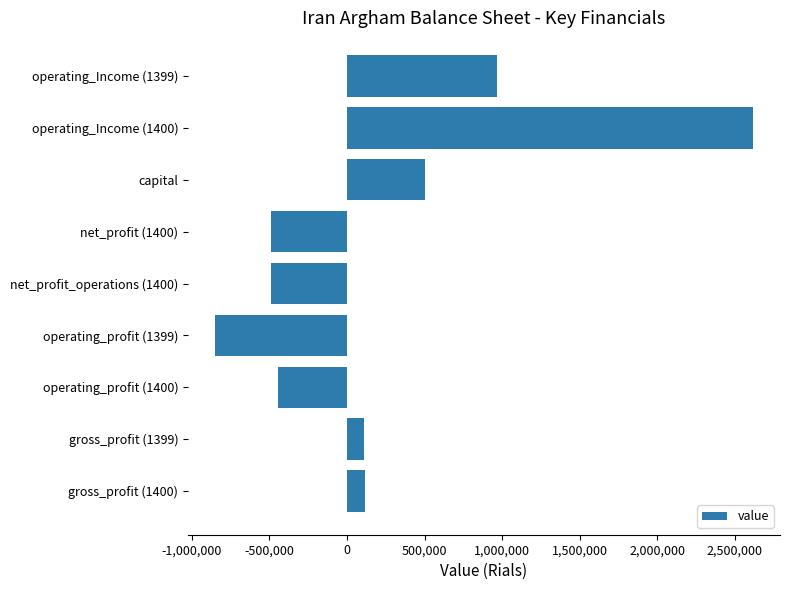

What is the change in value from operating_profit (1399) to net_profit_operations (1400)?

+360063